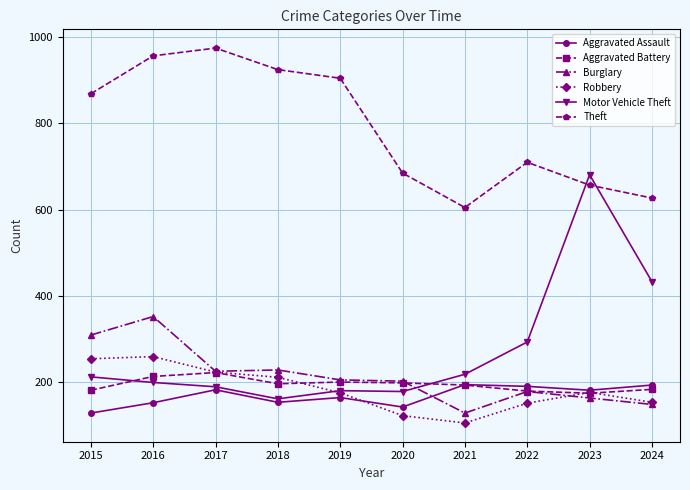

How many intersections are there between Robbery and Motor Vehicle Theft?

1